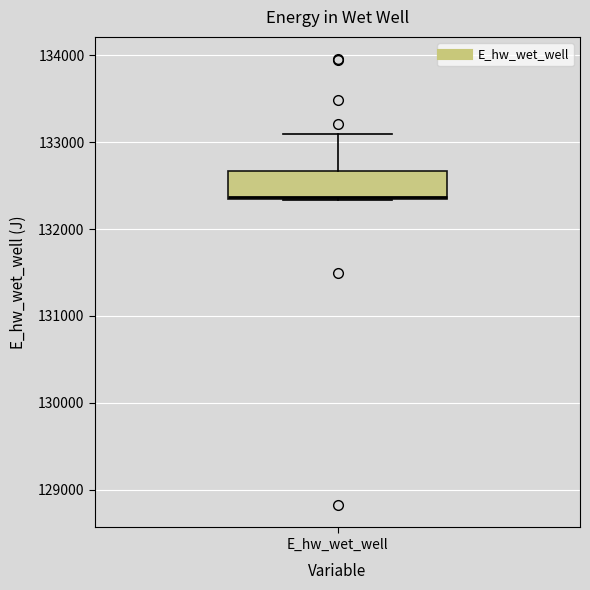

Transcribe this box plot: give where the median line is, the range the box spans, and where the two whiskers end, as read against the y-axis. The values are not printed on the chart, so give them approximately, as read against the axis.

median 132400, box 132300 to 132700, whiskers 132300 to 133100